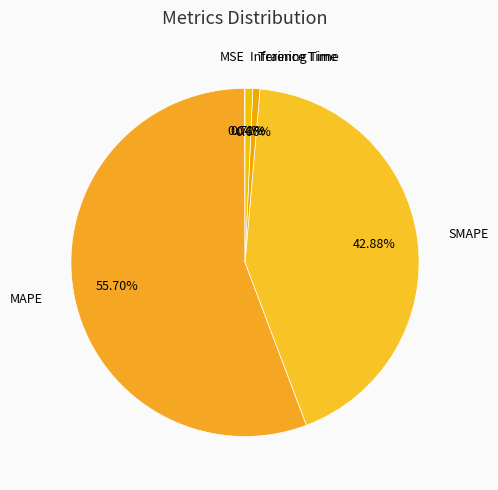

Do SMAPE and Inference Time together represent more than half of the pie?

No